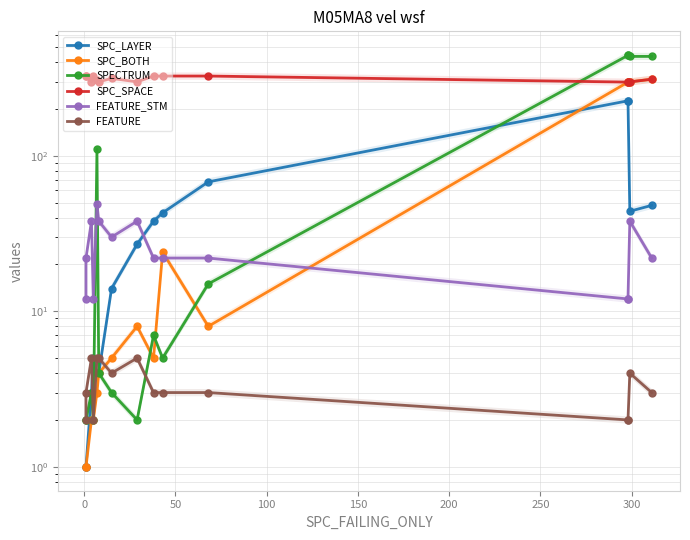

True or false: SPC_SPACE and FEATURE_STM cross at least once.

False